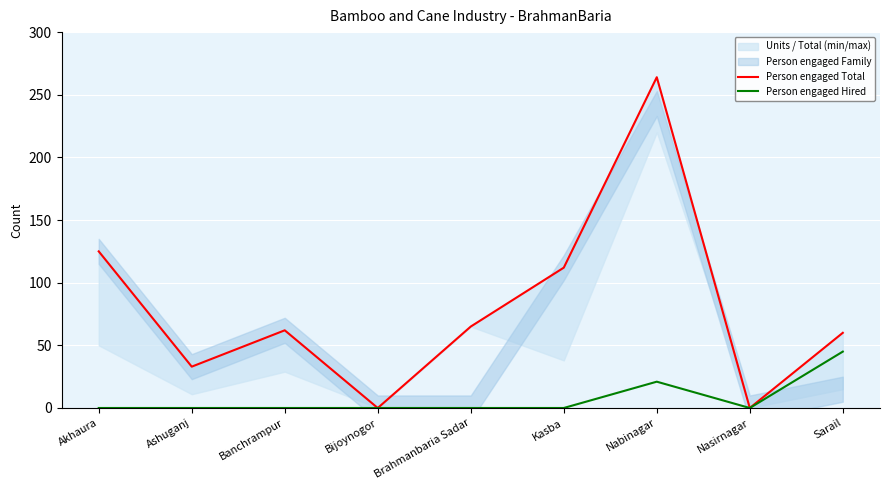

At how many categories does at least one series exceed 76?

3